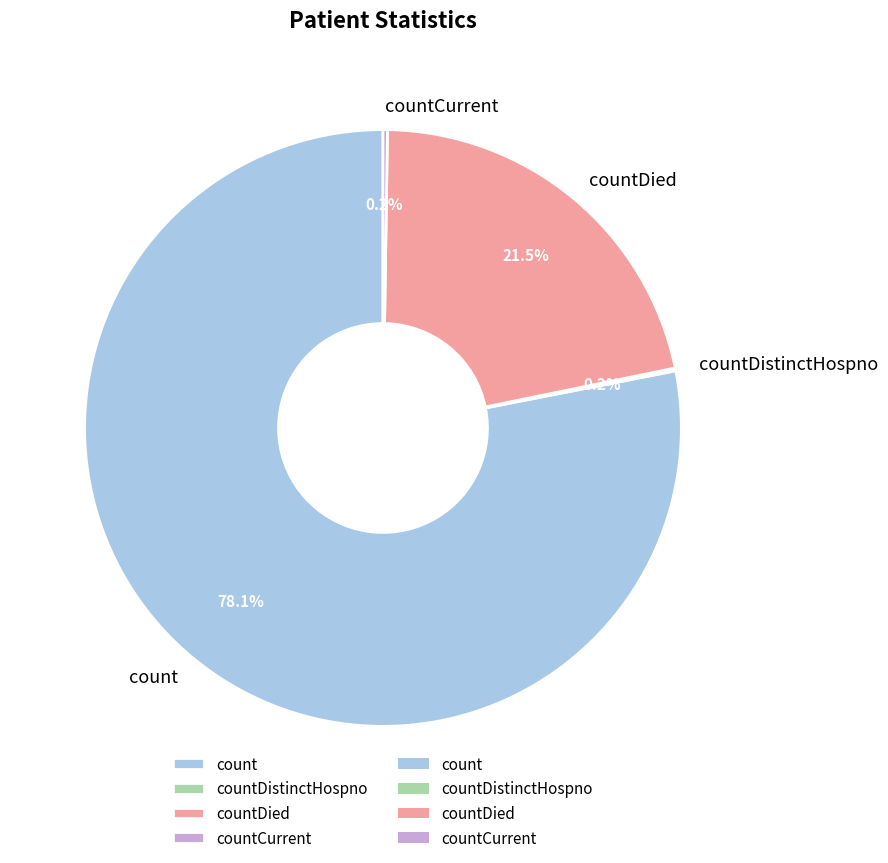

Which has a higher value, countDied or count?

count